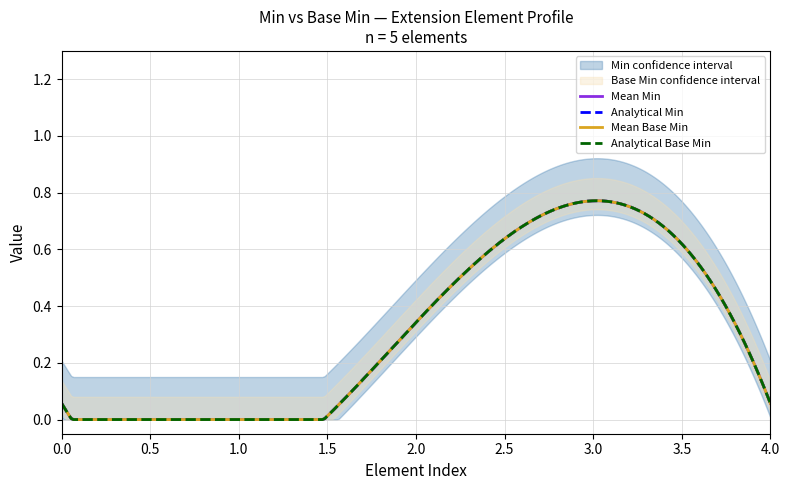

How many Base Min values are between 0 and 1?

5